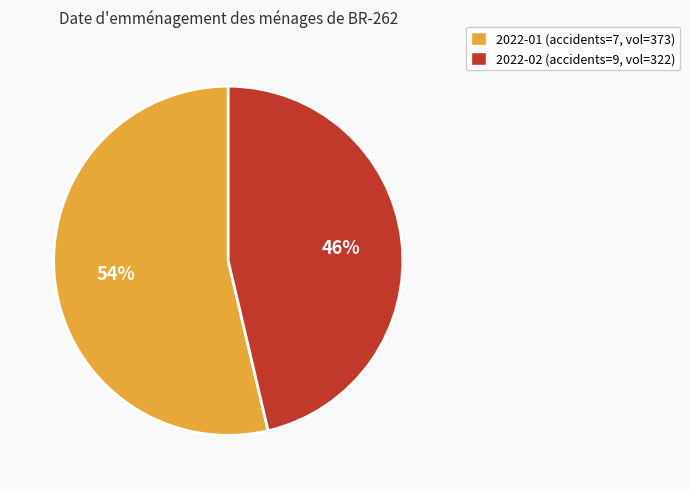

Is there a majority slice in this chart?

Yes